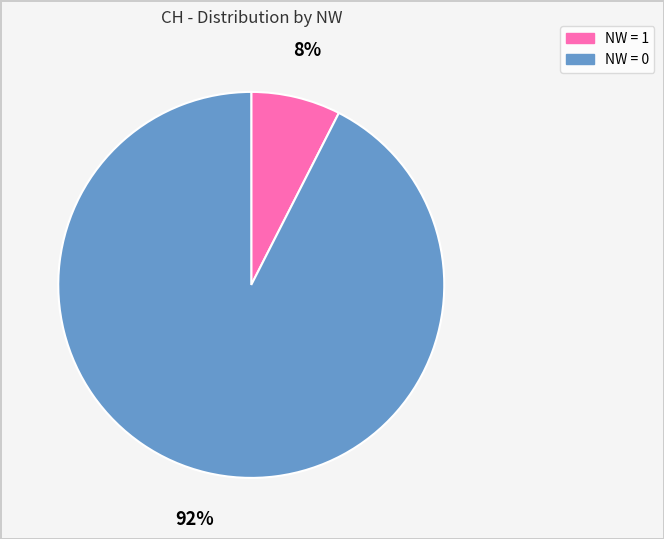

Is there any slice that represents more than half of the pie?

Yes